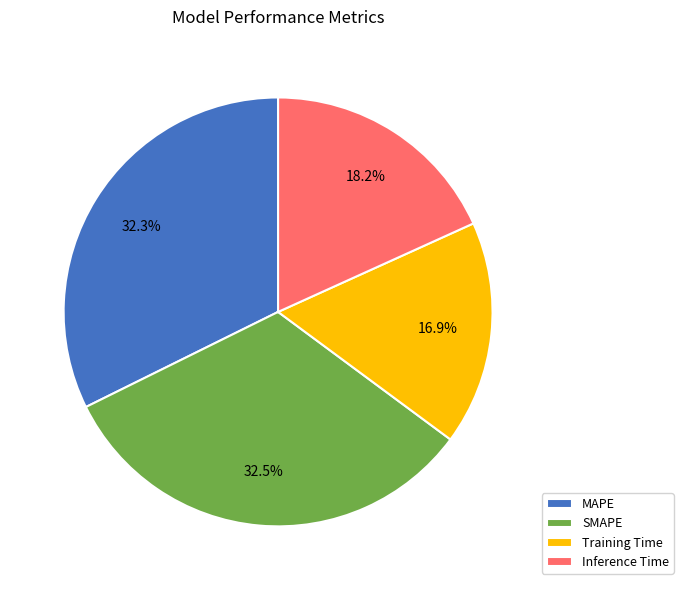

Which slice is the smallest?

Training Time